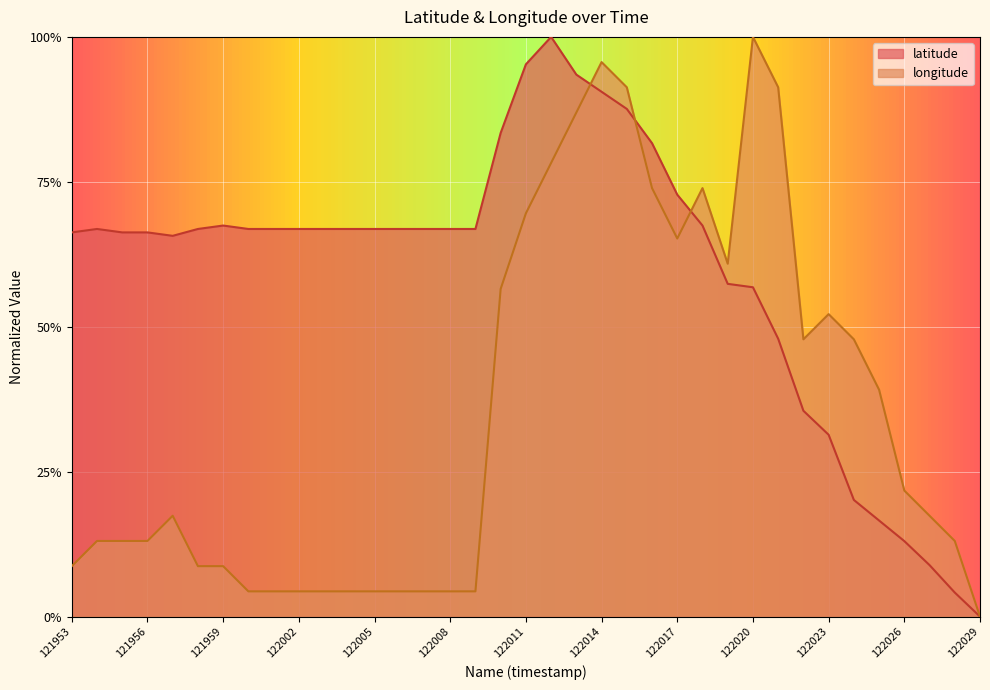

Which category has the highest value in the latitude series?

122012